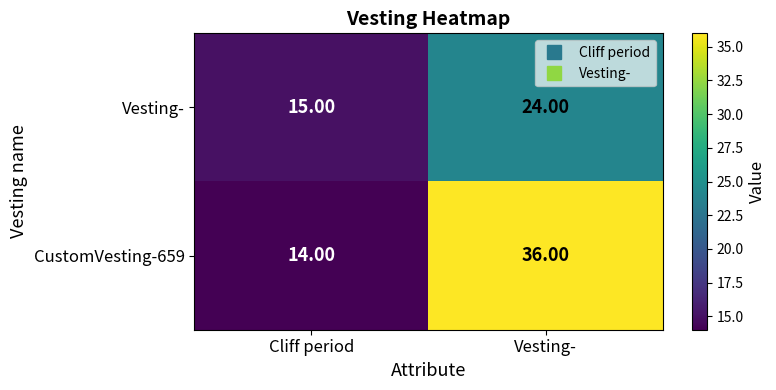

Which series has the largest range (max minus min)?

CustomVesting-659